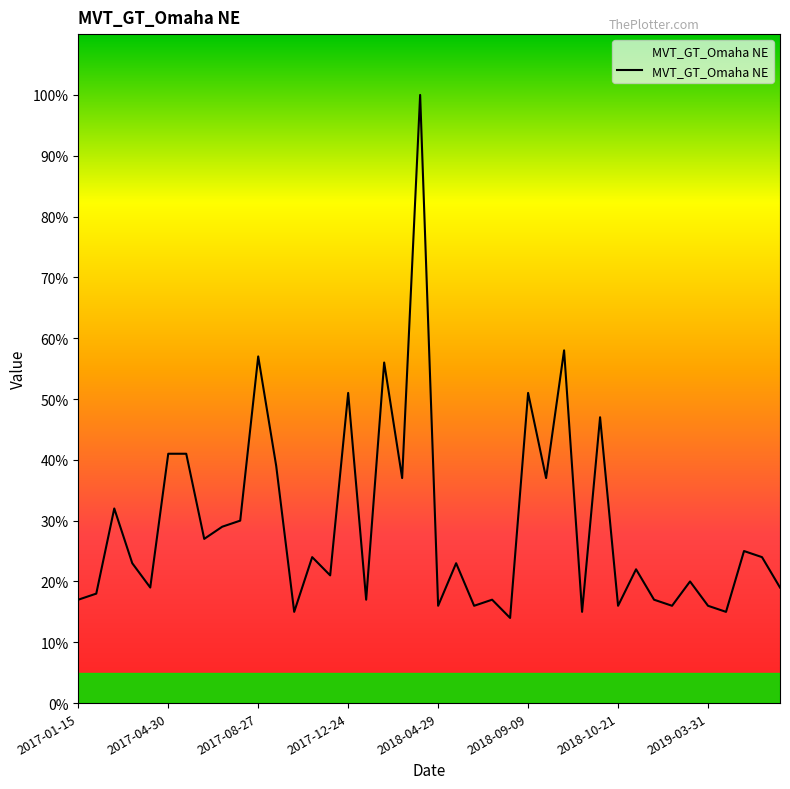

What is the smallest value displayed?

14